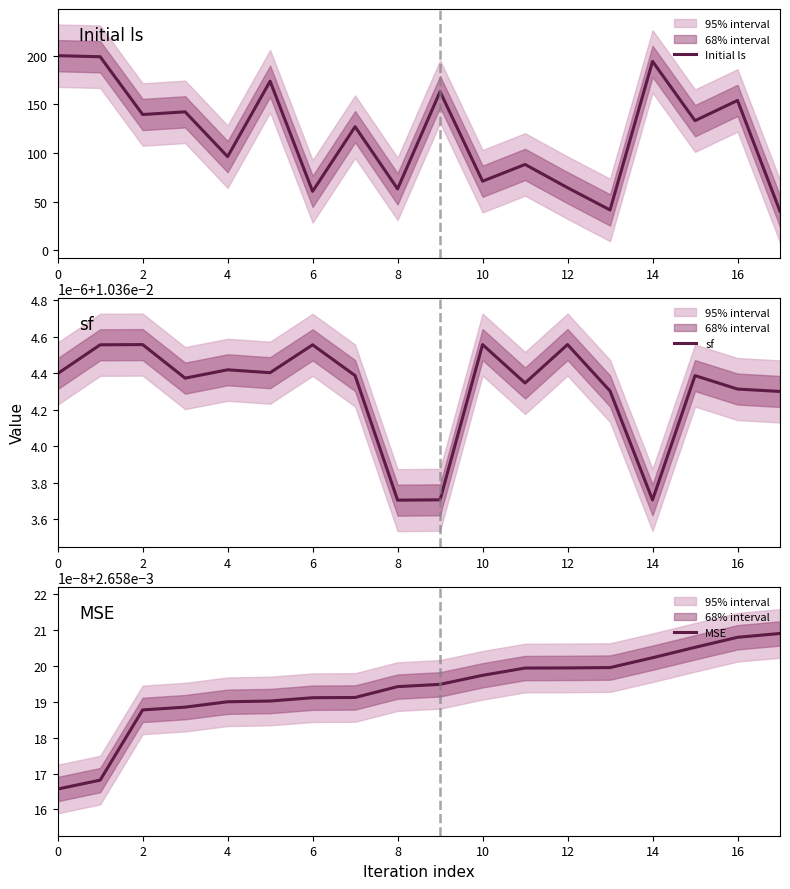

What is the maximum value for Initial ls?

199.9